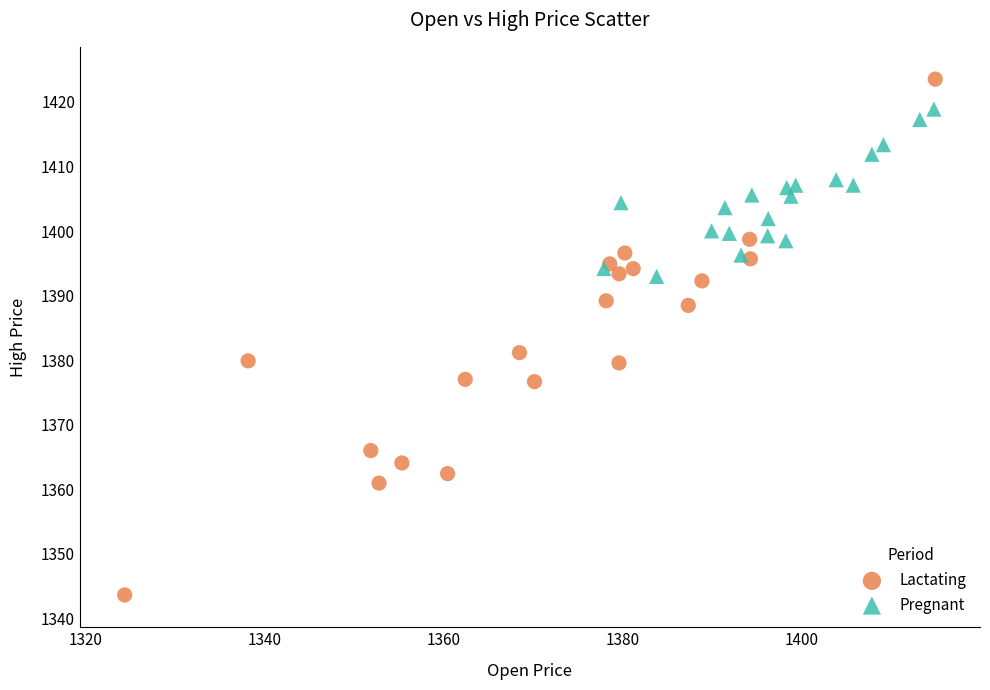

What are all the series names shown in the legend?

Lactating, Pregnant